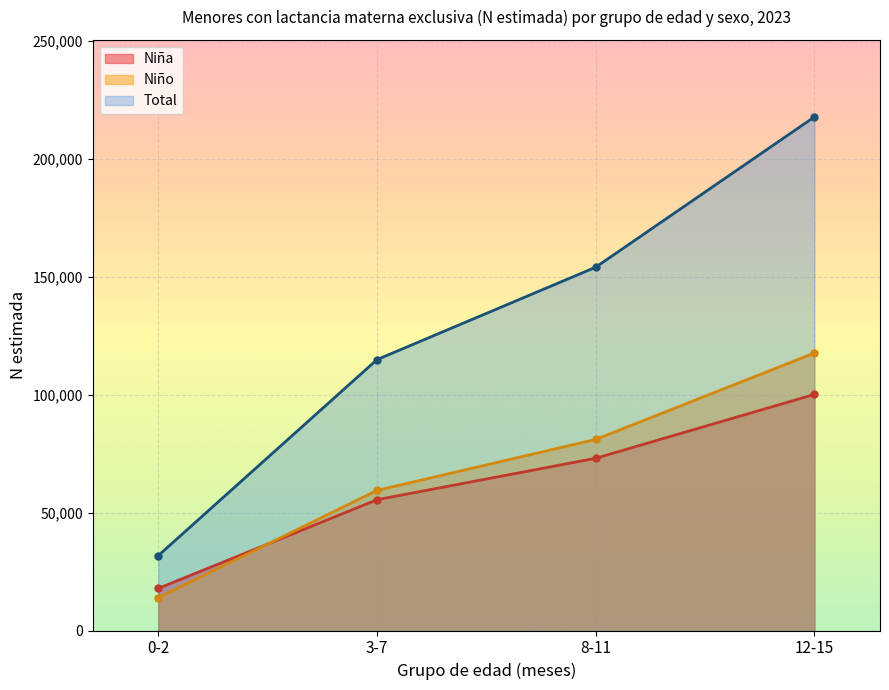

True or false: Niña and Total cross at least once.

False